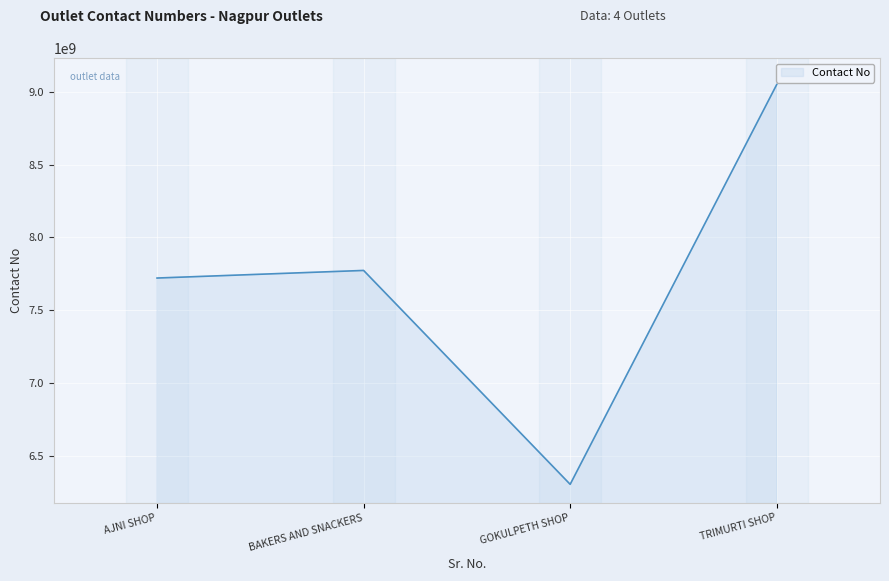

At which category does the chart reach its minimum across all series?

GOKULPETH SHOP